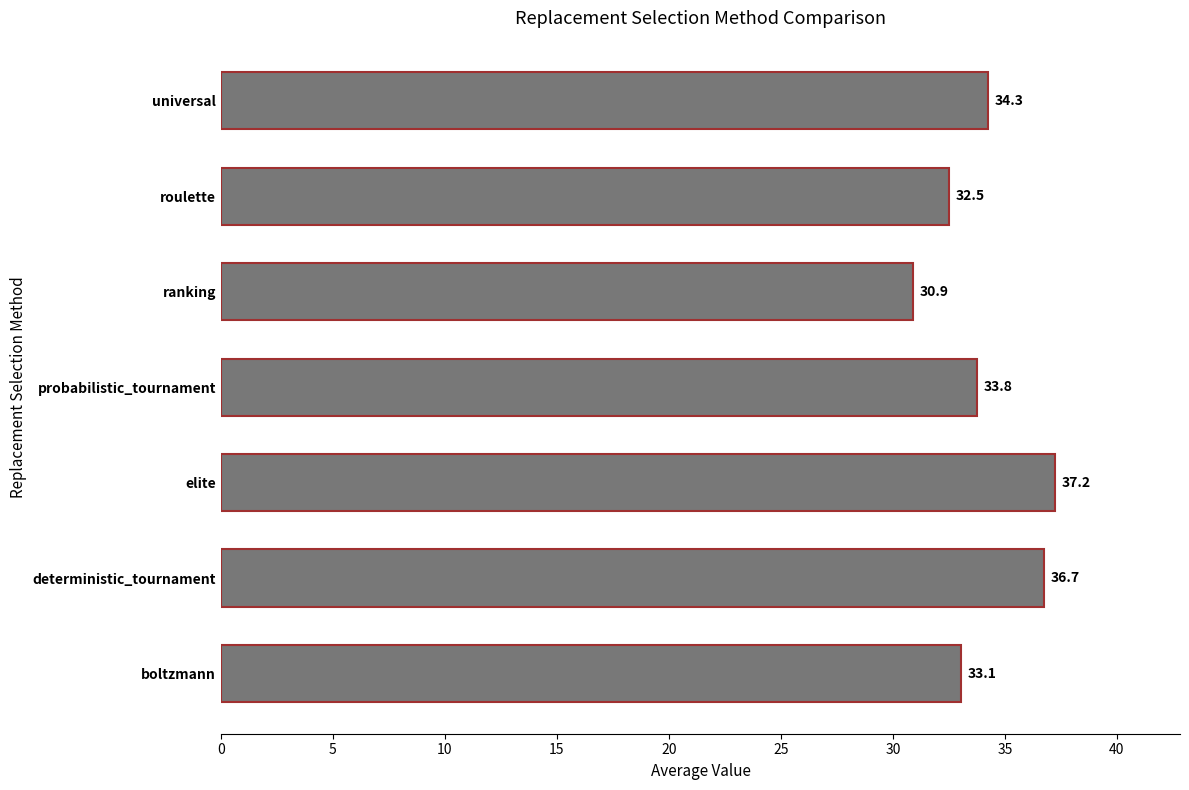

How many series are shown in this chart?

1